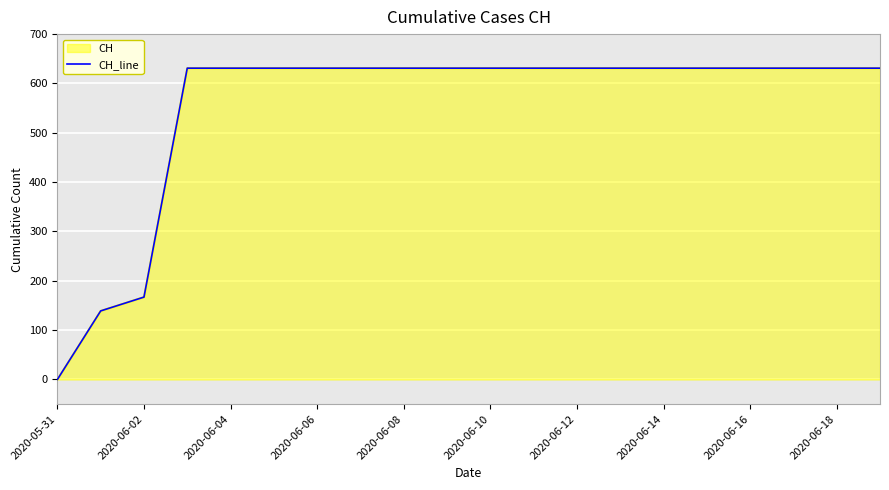

True or false: there are more than 0 points higher than both neighbors.

False